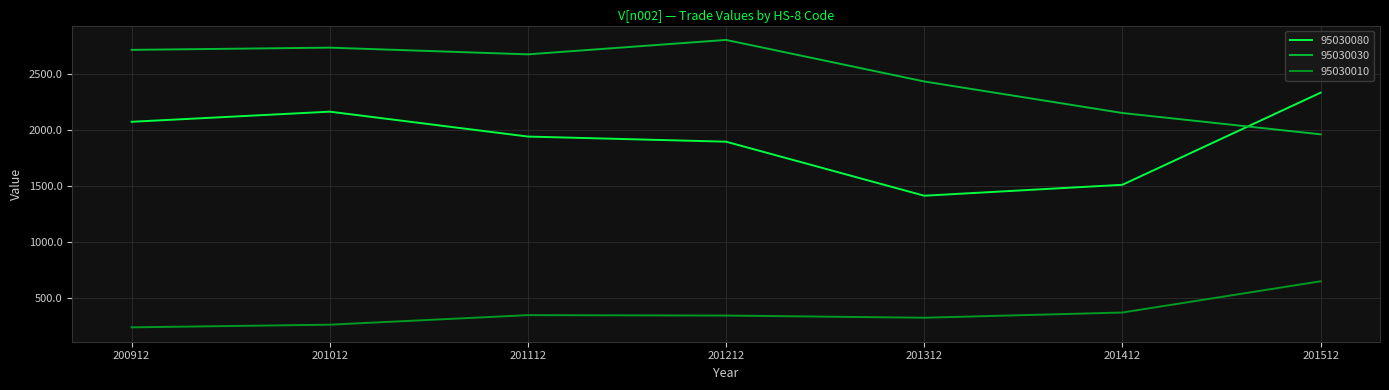

Is this an area chart (filled region under the line)?

No